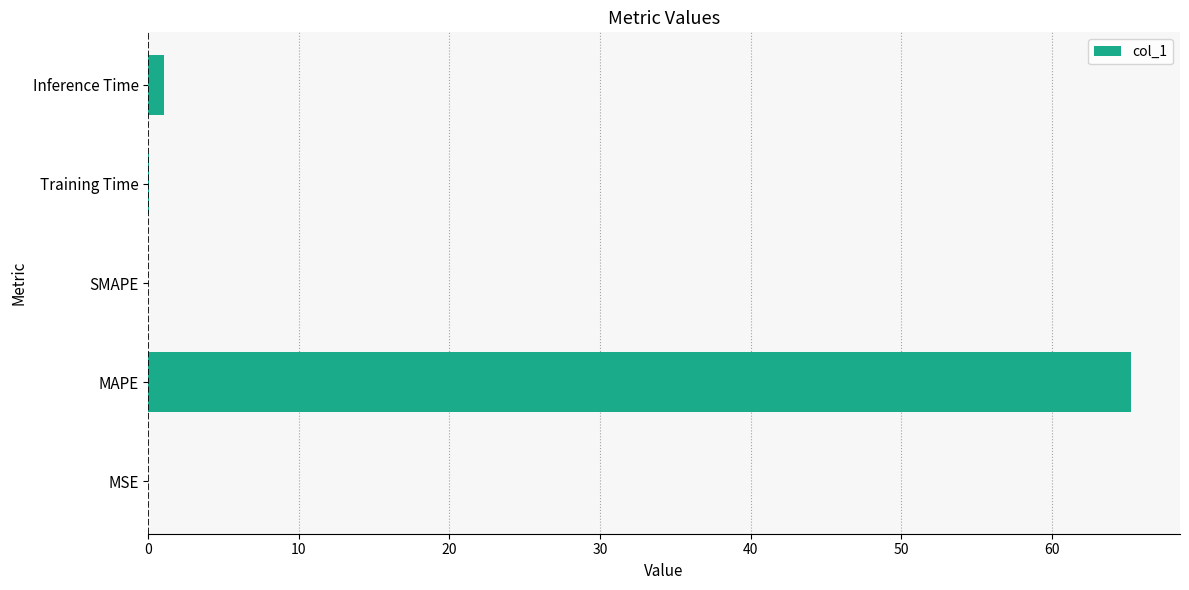

Is it true that the value at MAPE is 34.0?

False